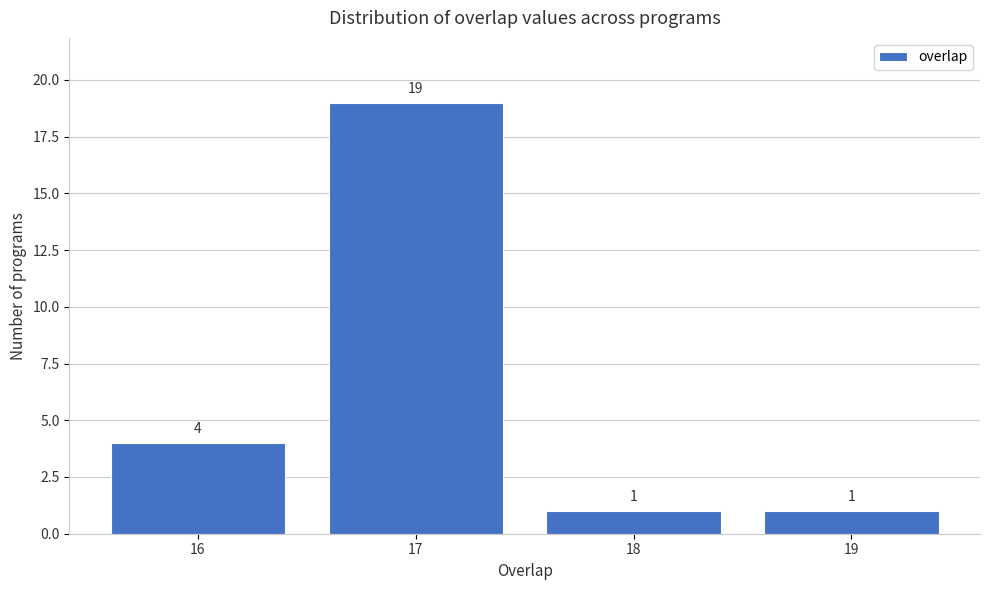

Reading left to right, what are all the values shown in this chart?

4	19	1	1